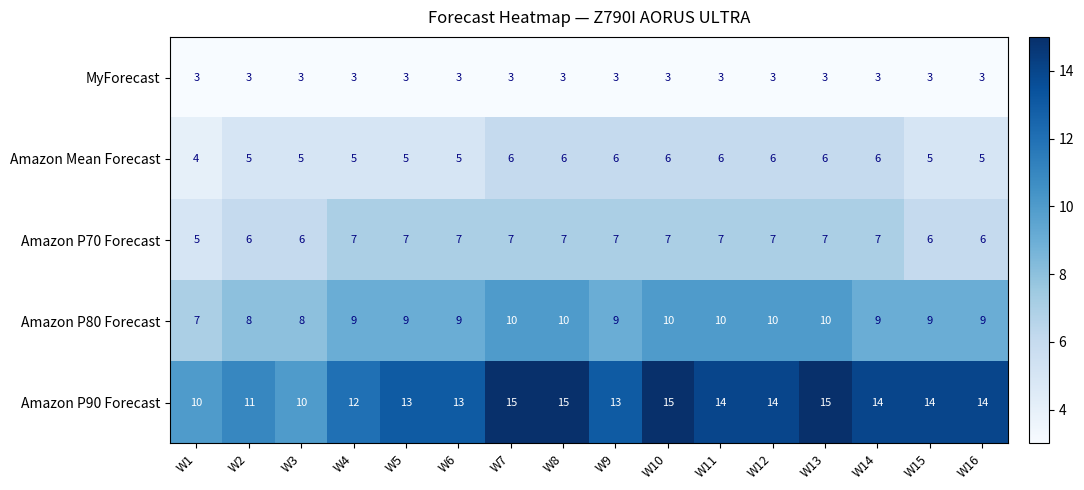

Rank the series by their maximum value, from highest to lowest.

Amazon P90 Forecast, Amazon P80 Forecast, Amazon P70 Forecast, Amazon Mean Forecast, MyForecast